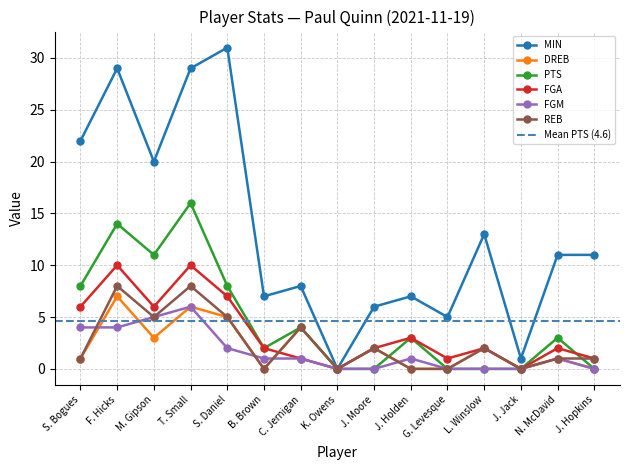

How many interior local valleys does the PTS series have?

2